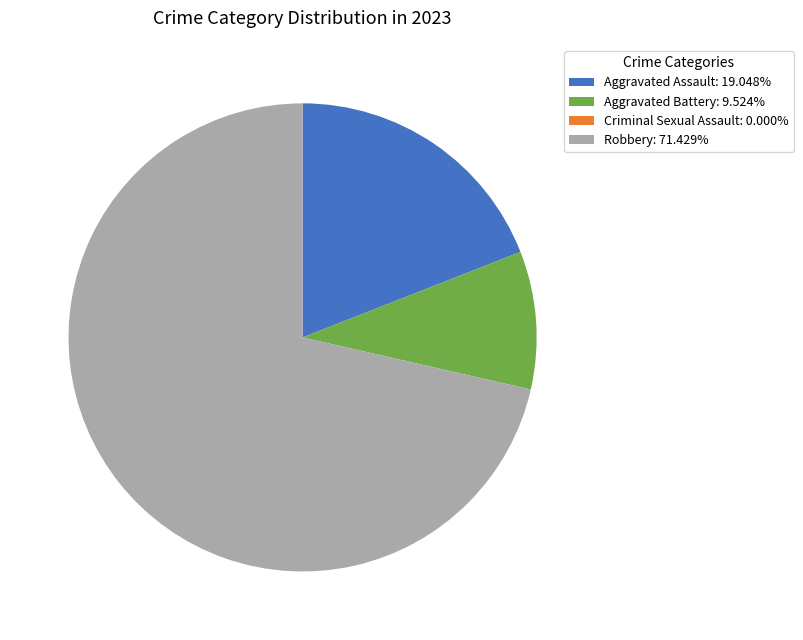

Does Aggravated Battery represent more than half of the total?

No